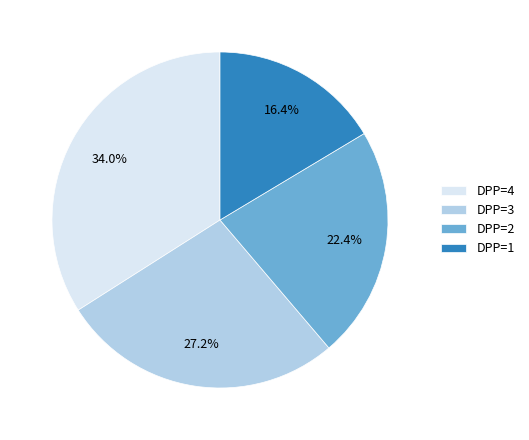

Between DPP=1 and DPP=2, which is larger?

DPP=2